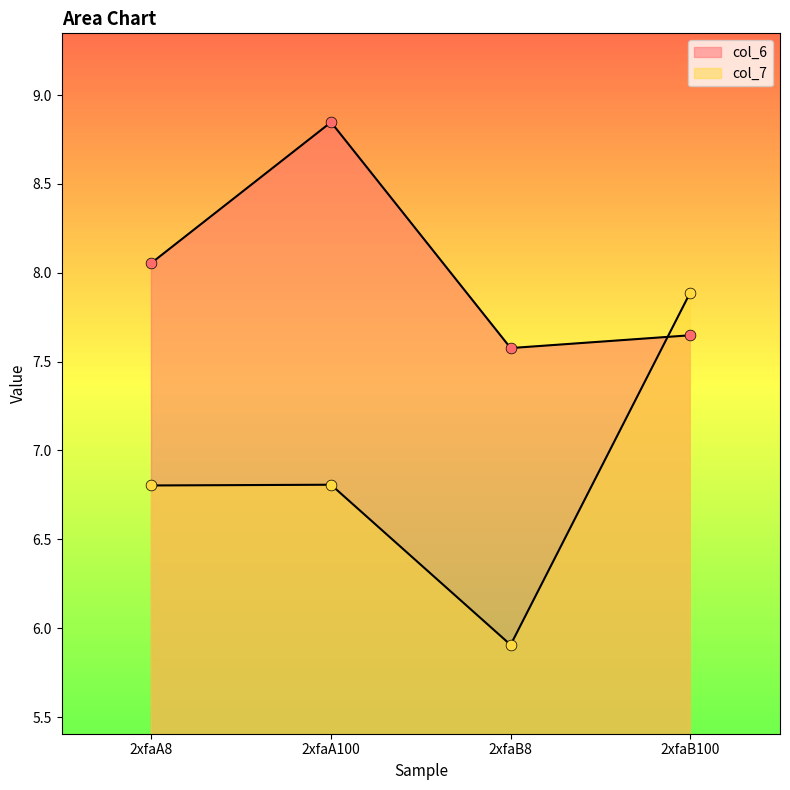

Which series contains the highest Y value?

col_6